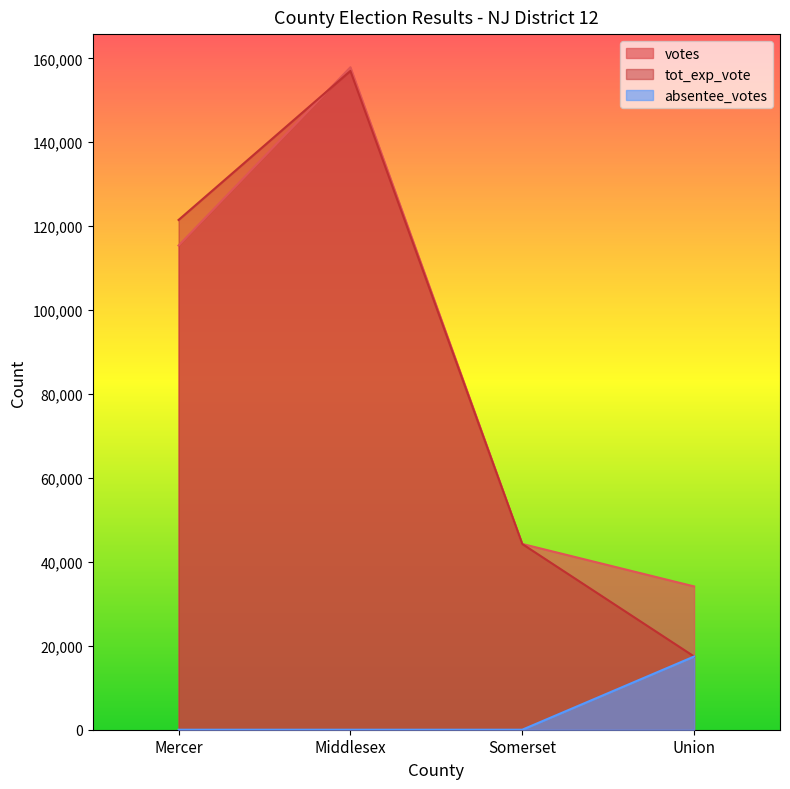

Rank the series at Middlesex from highest to lowest value.

votes, tot_exp_vote, absentee_votes